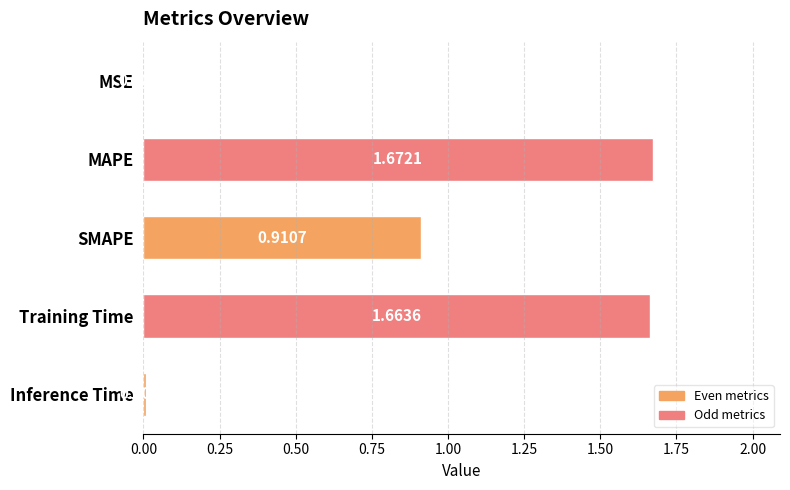

Are the bars grouped side by side (vs. stacked)?

No